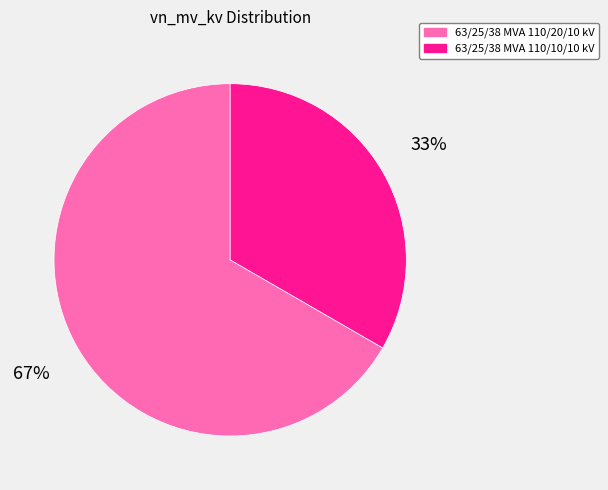

Approximately how many times larger is the value at 63/25/38 MVA 110/10/10 kV compared to 63/25/38 MVA 110/20/10 kV?

0.5